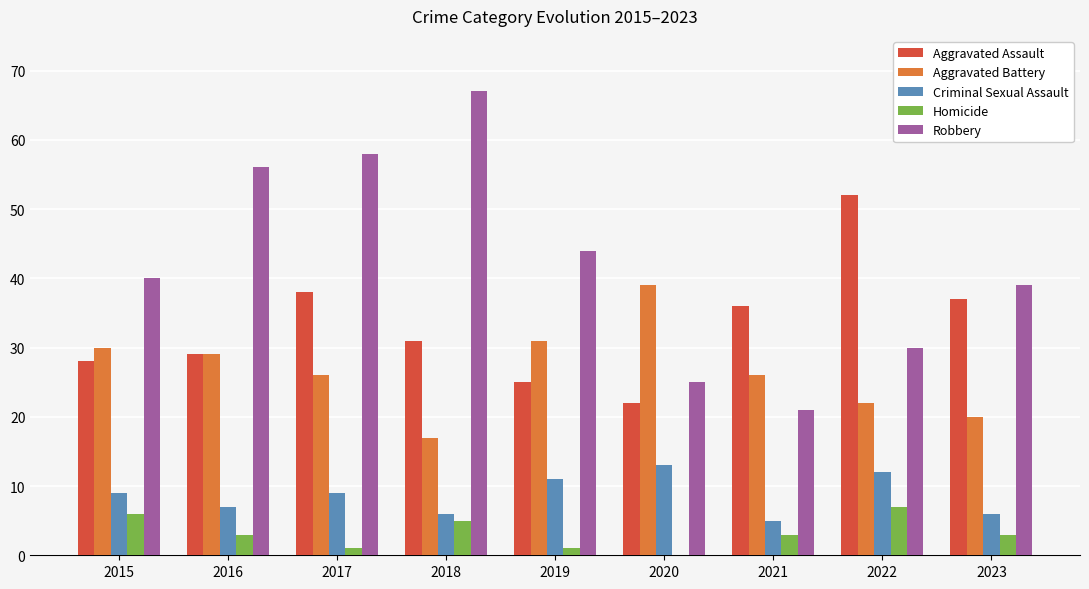

Which series changed the most between 2015 and 2016?

Robbery